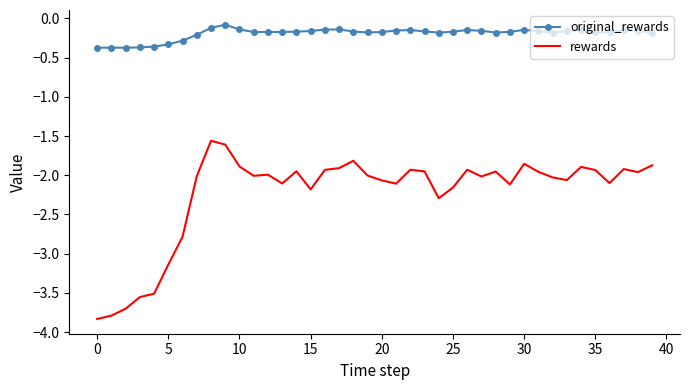

What is the minimum value shown in the chart?

-3.8